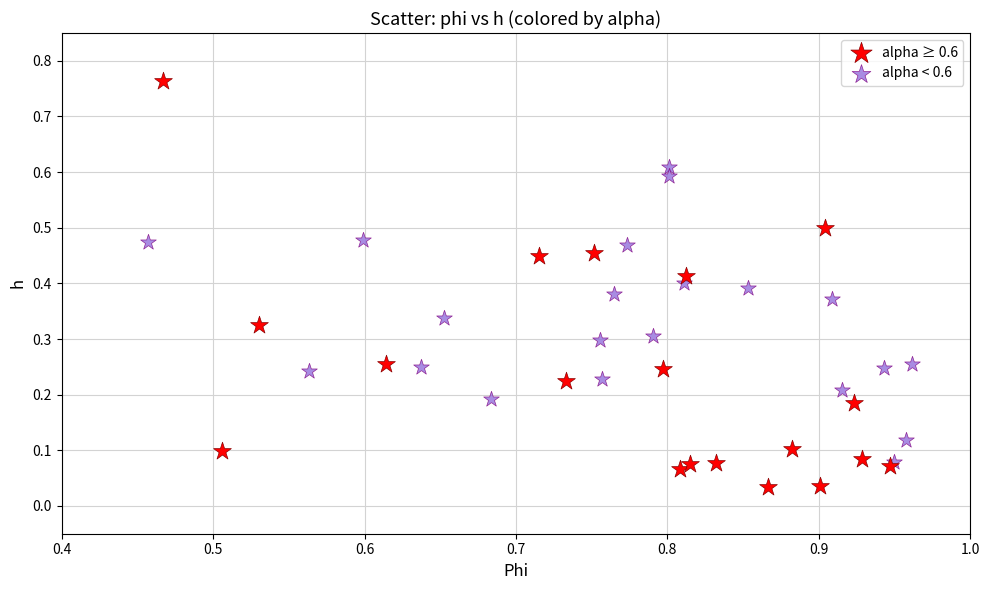

Which series contains the highest Y value?

alpha ≥ 0.6